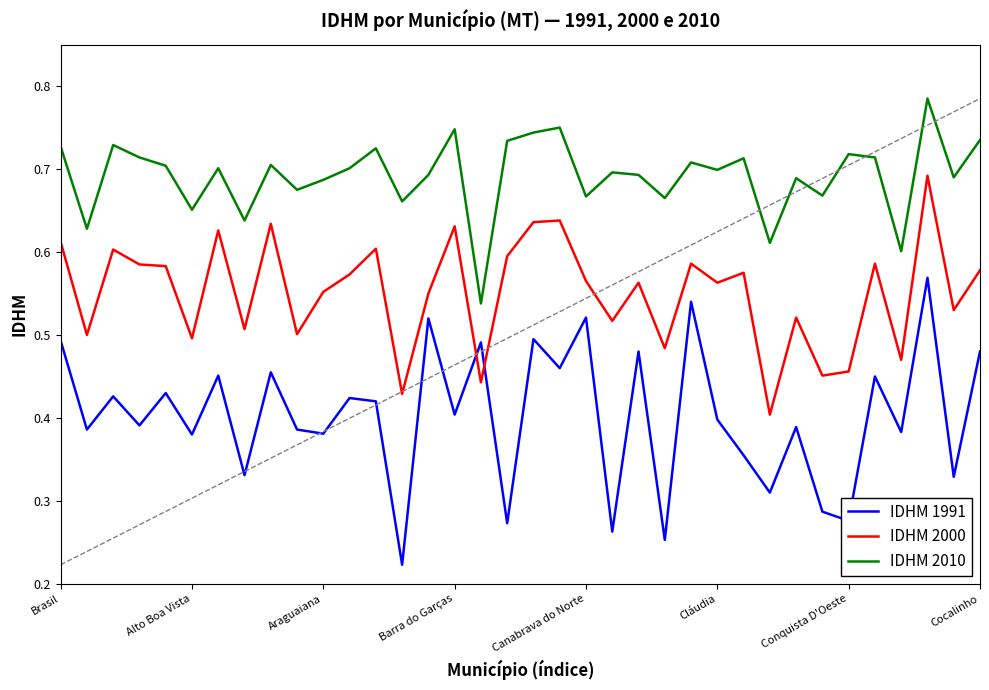

Which series has the largest range (max minus min)?

IDHM 1991